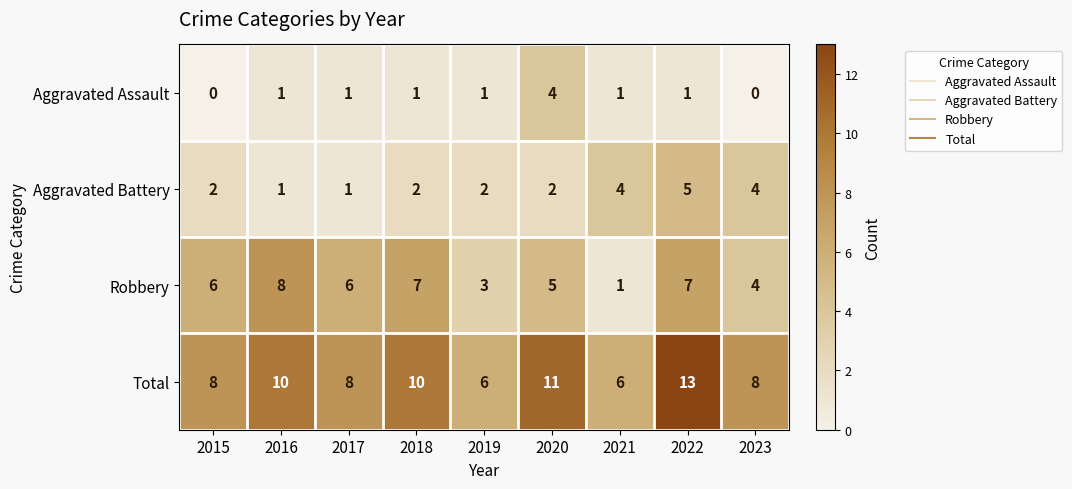

At which category is the sum across all series the highest?

2022